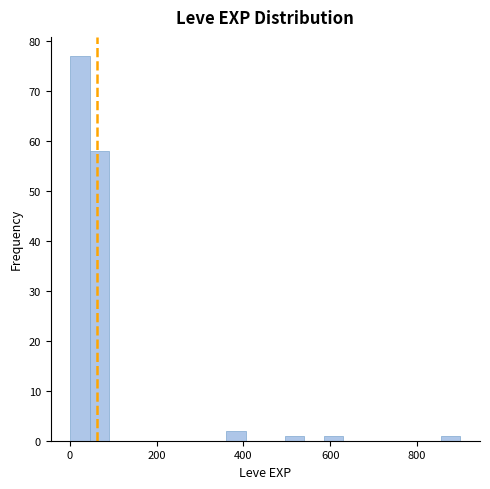

Read against the x-axis, roughly where is the centre of the tallest bar?

20